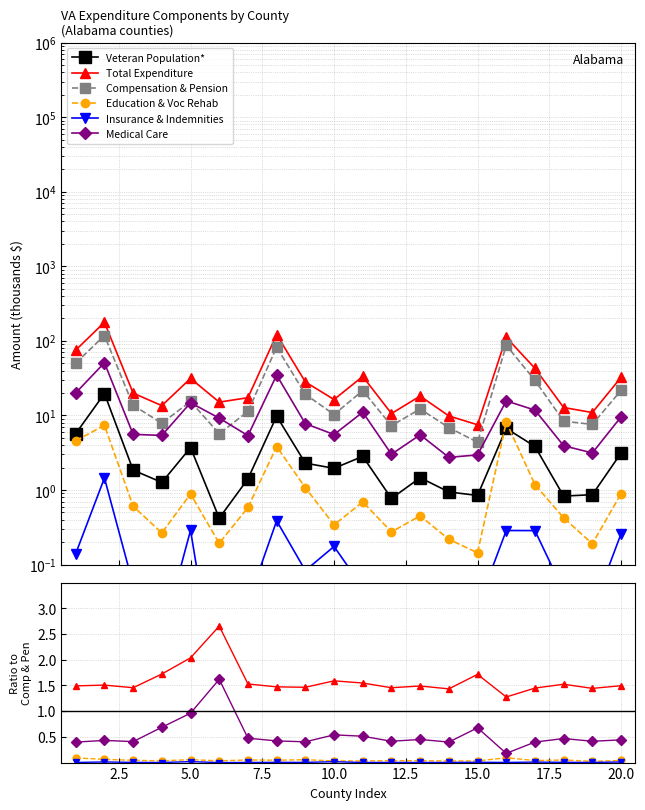

How many lines are shown in the chart?

6